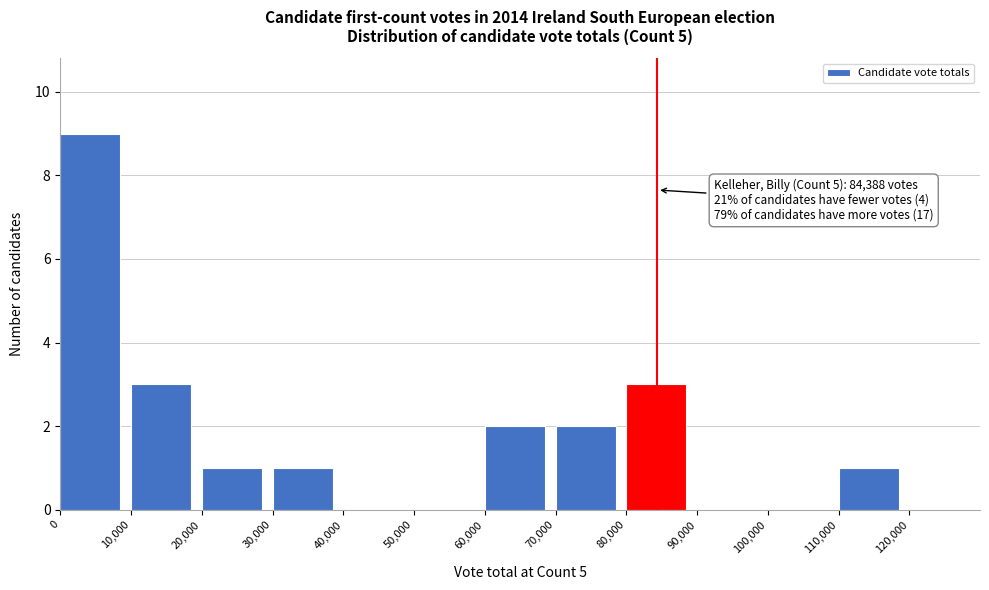

Over which range of the x-axis is the bar tallest?

0 to 10000